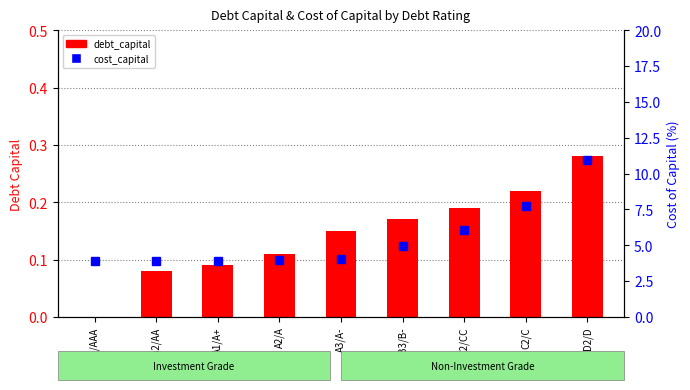

What is the sum of the cost_capital values at A2/A and A3/A-?

8.0